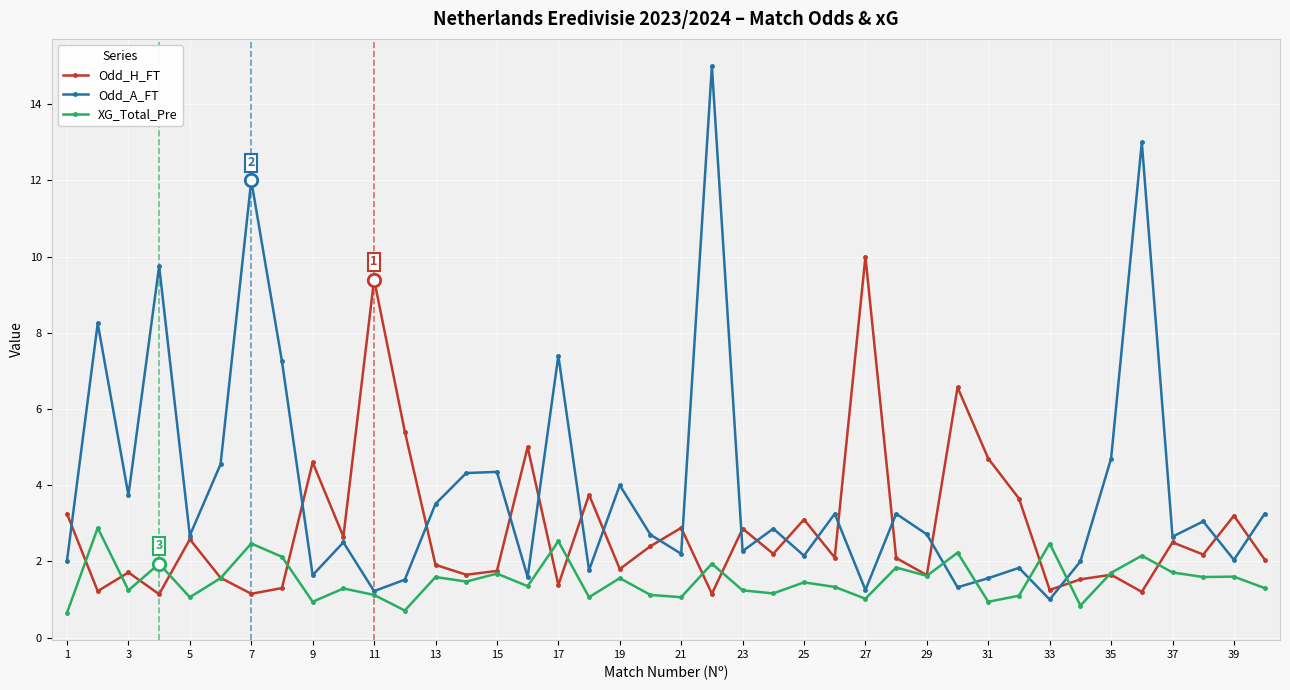

Which series has the largest range (max minus min)?

Odd_A_FT